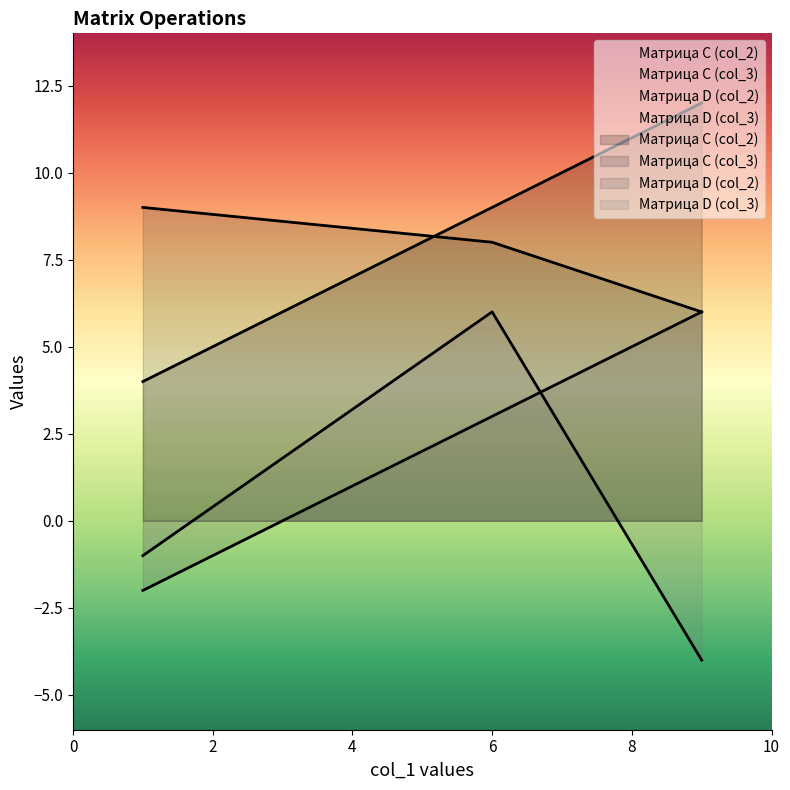

What is the spread (max minus min) of values at Row 1?

5